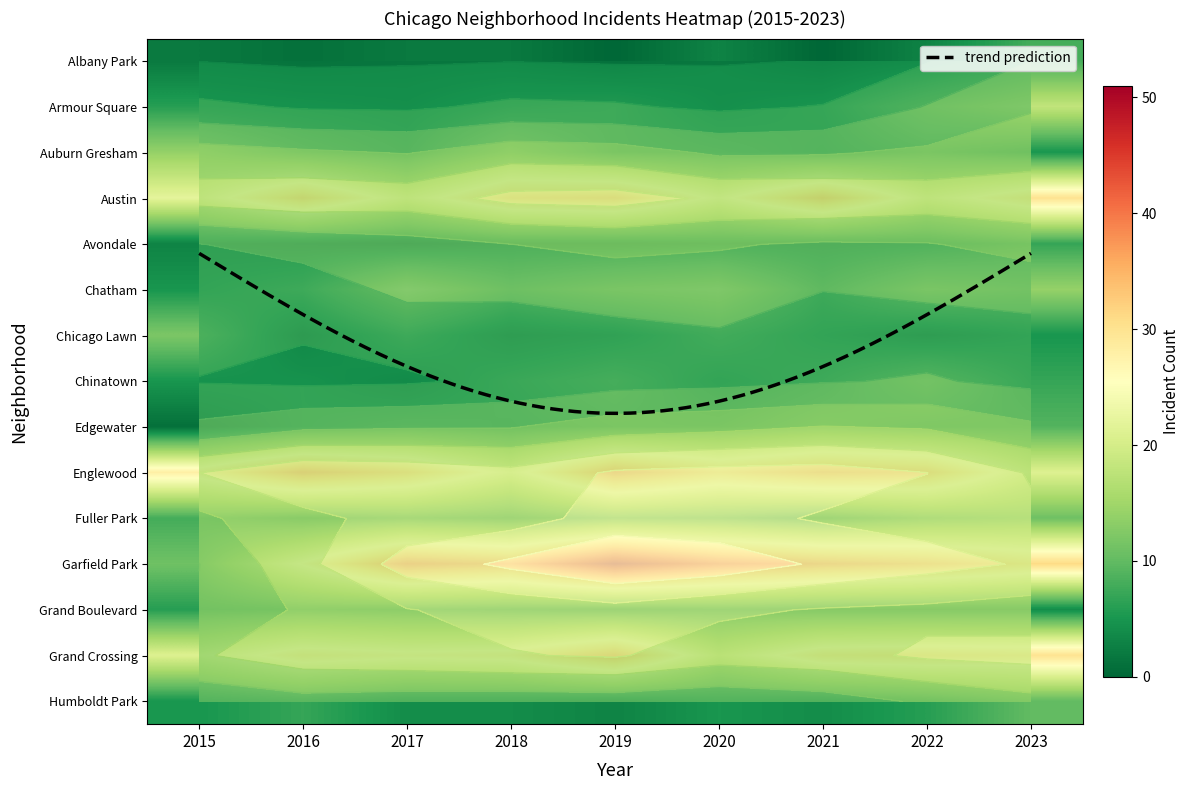

Between 2018 and 2019, which is larger?

2018